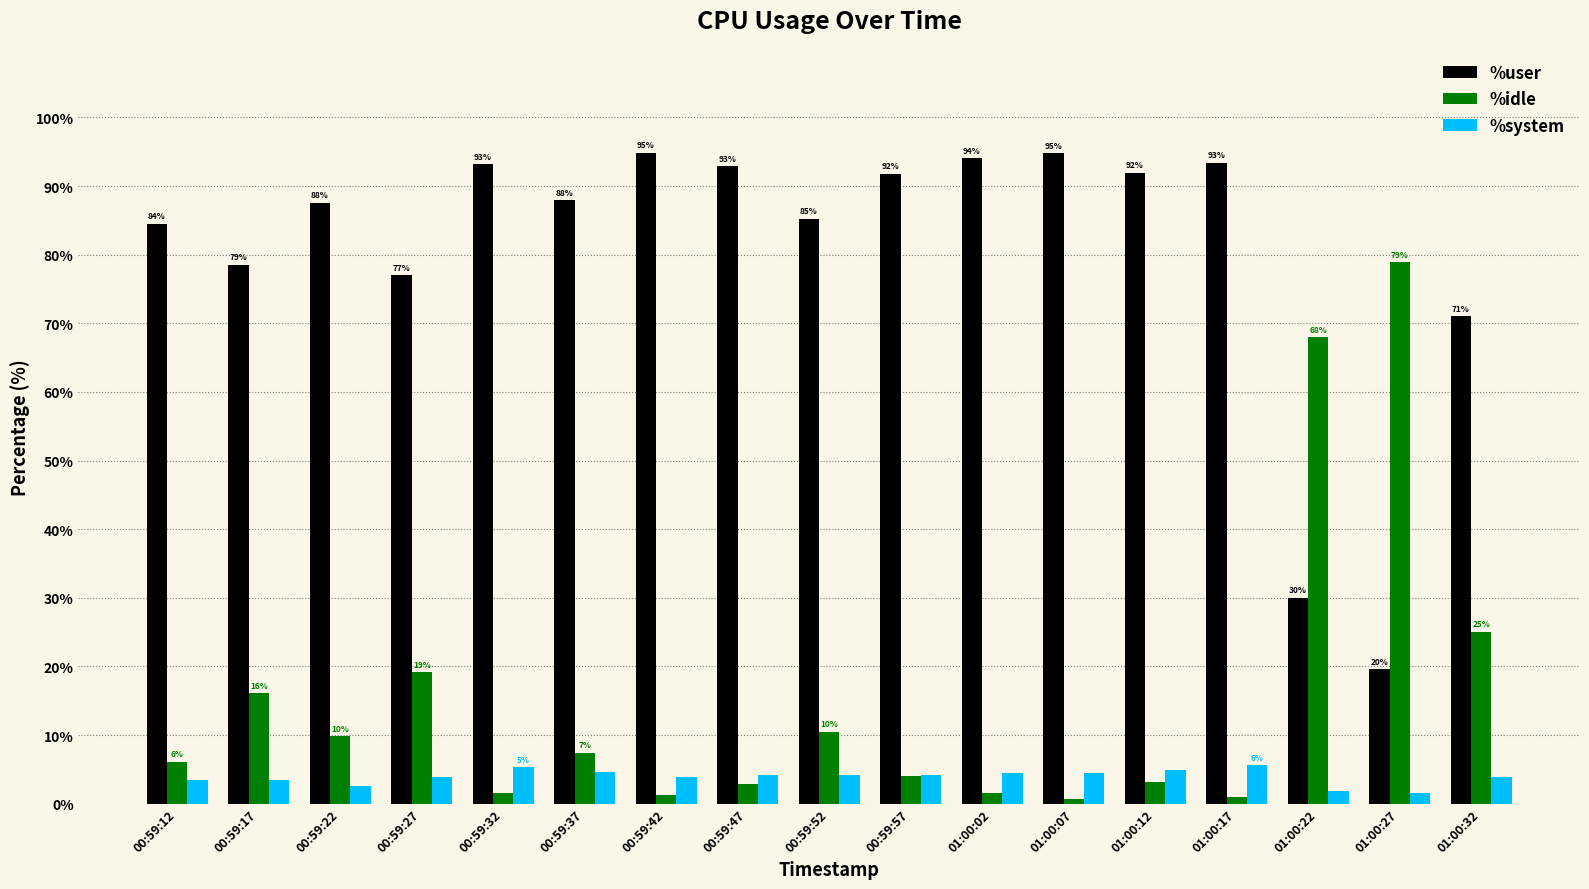

Is the value of %idle at 01:00:32 greater than the value of %user at 00:59:22?

No